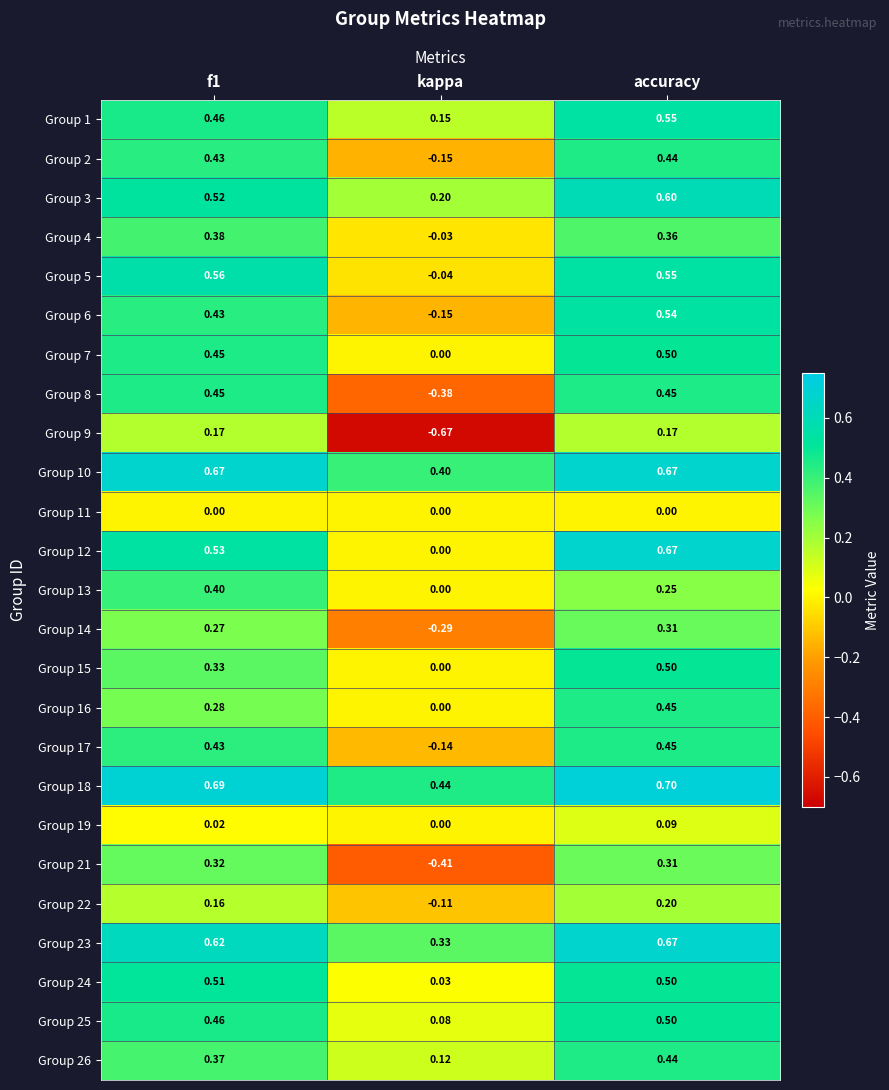

At which category does the chart reach its minimum across all series?

kappa